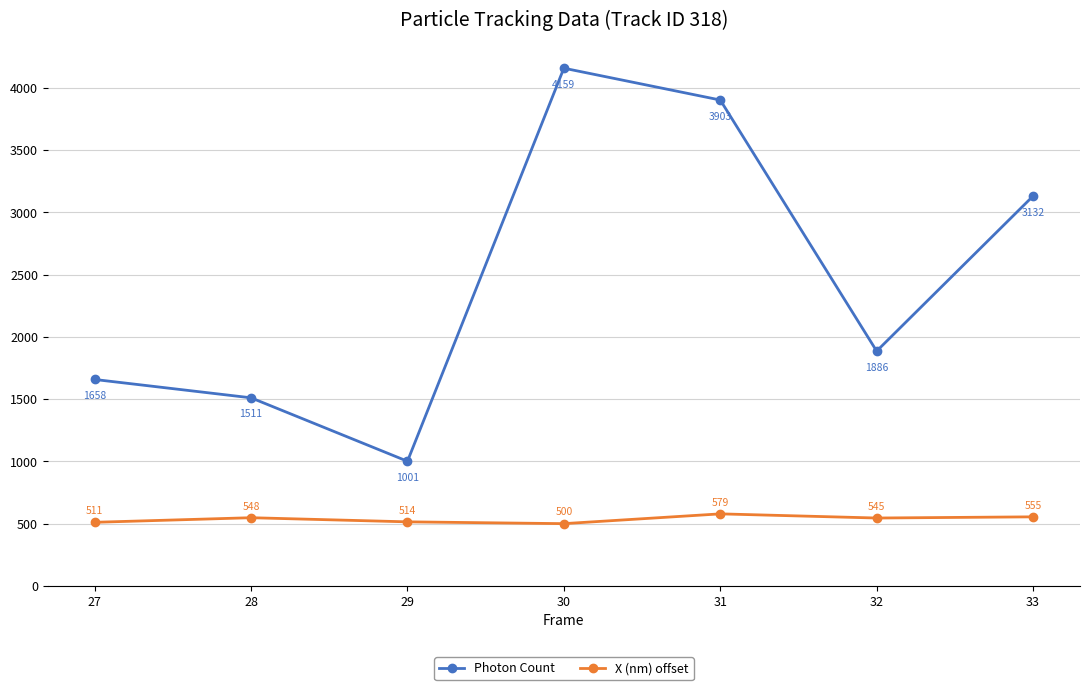

Between 31 and 33, which series saw the biggest shift?

Photon Count